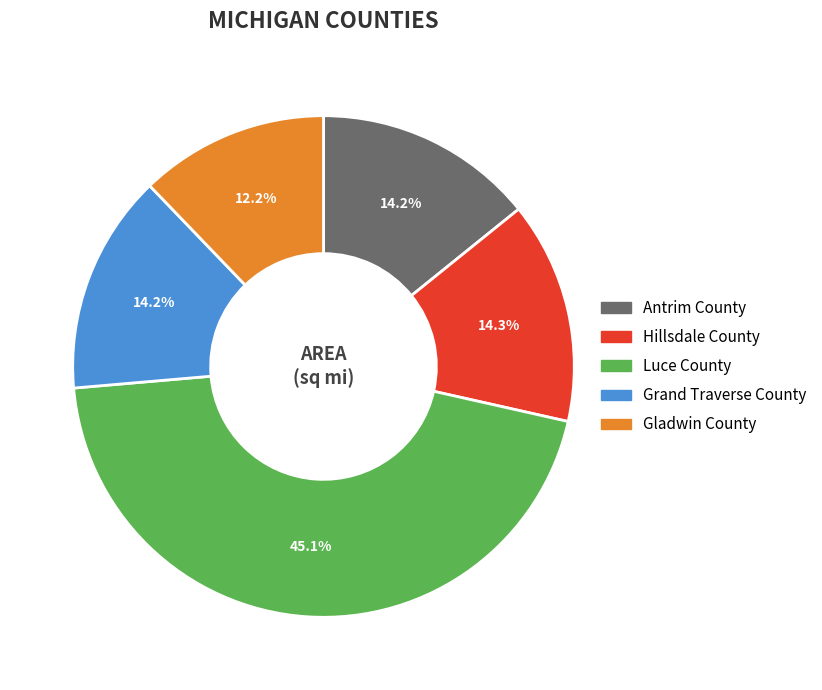

To the nearest percent, what is the difference between the largest and smallest slice percentages?

33%